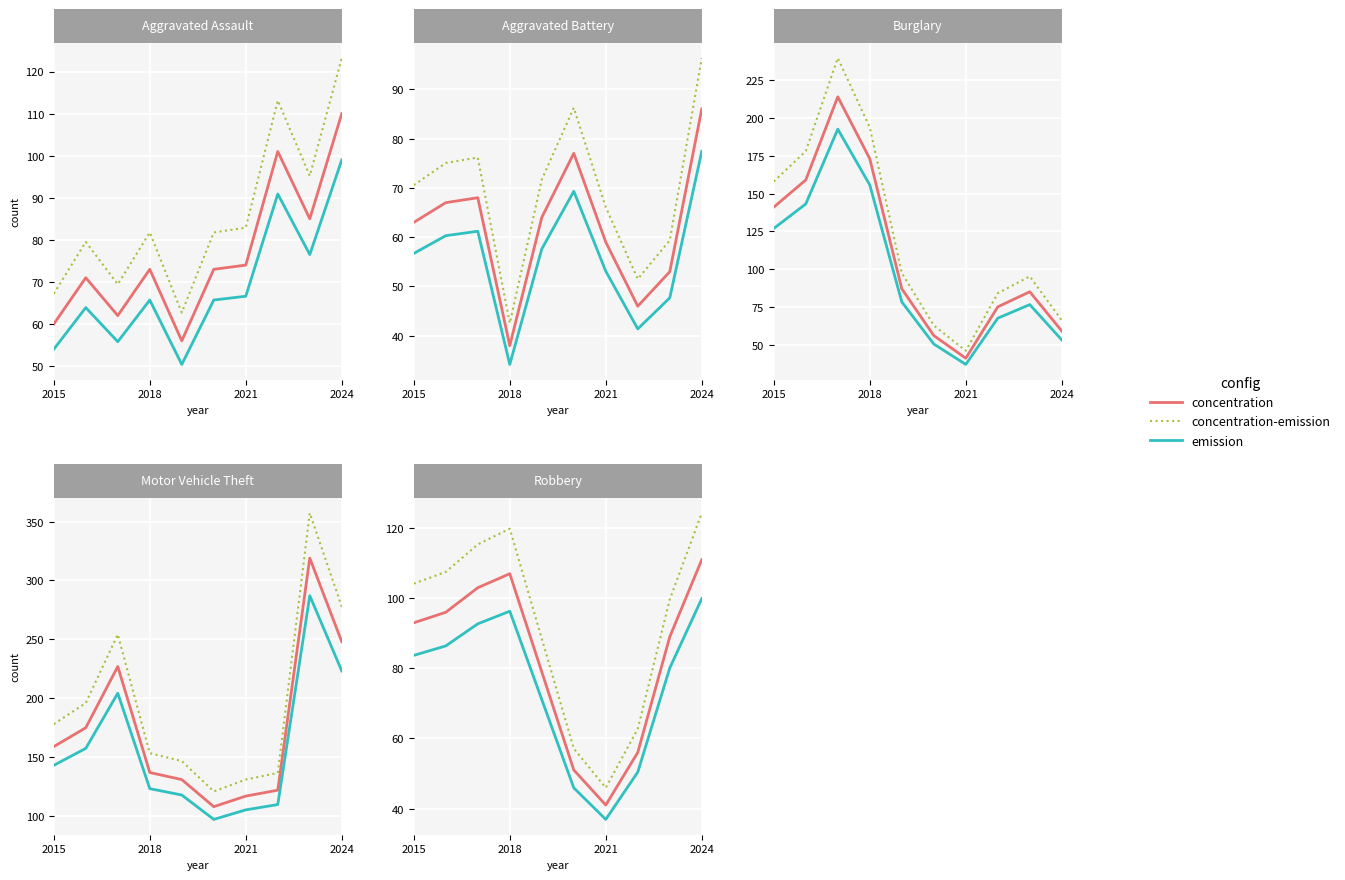

Where does the emission series first go above 83?

2015